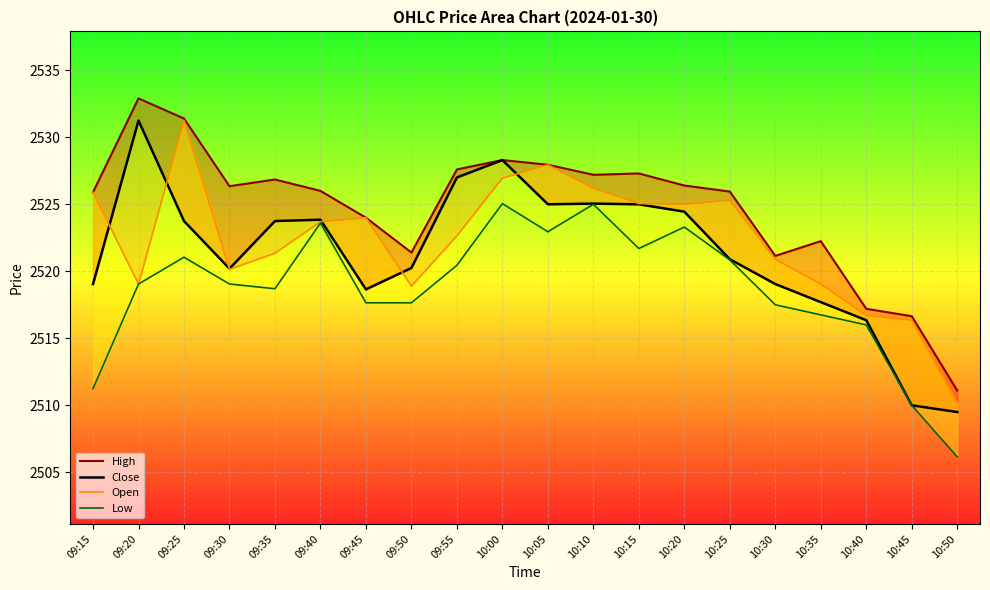

True or false: Close_line and High_line intersect in this chart.

False